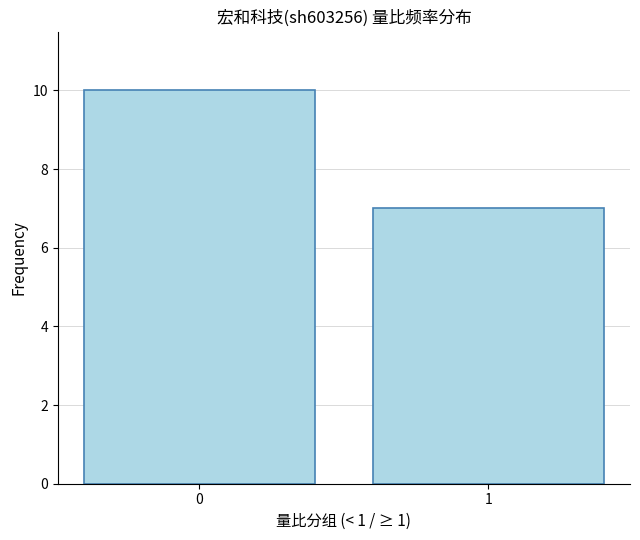

Reading left to right, what are all the values shown in this chart?

0=10	1=7